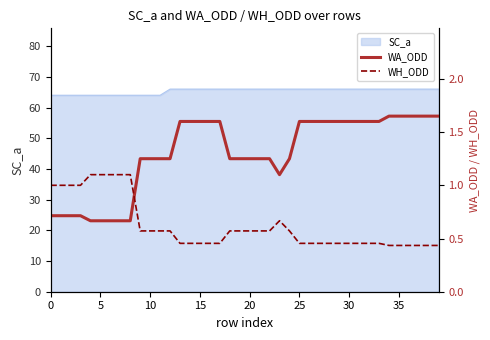

Is it true that SC_a equals 64 at 0?

True